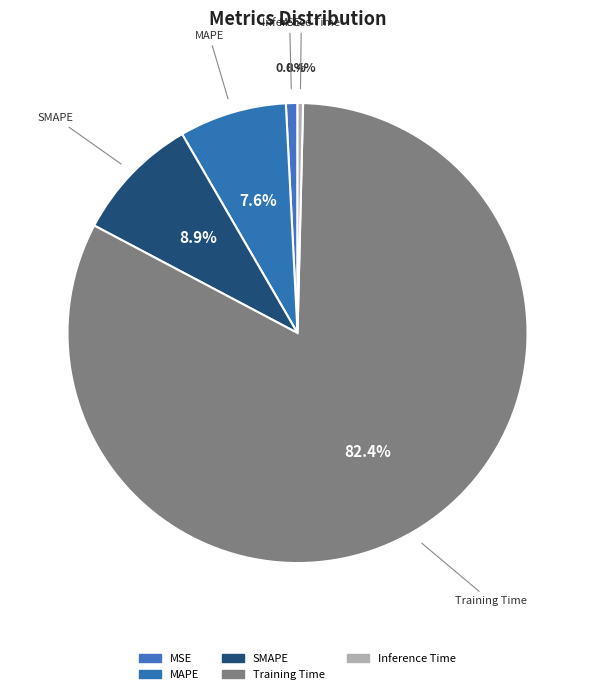

Which has a higher value, MSE or SMAPE?

SMAPE